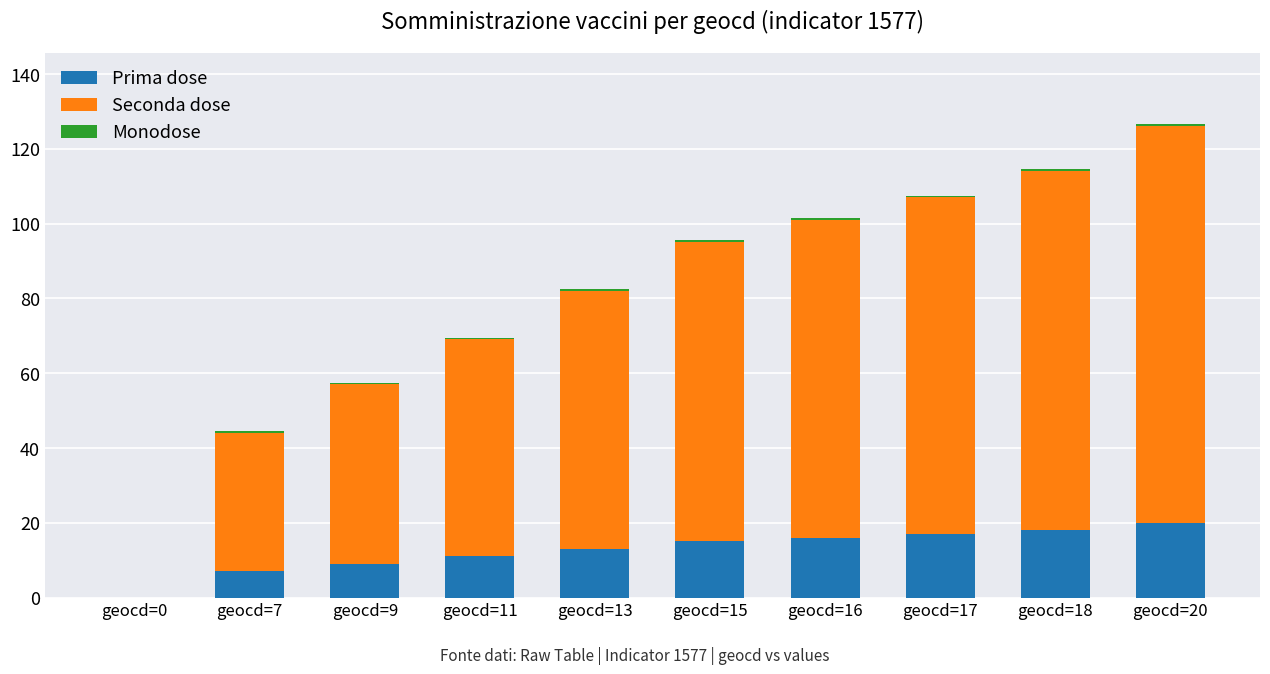

The value of Prima dose at geocd=11 is 11.0. True or false?

True